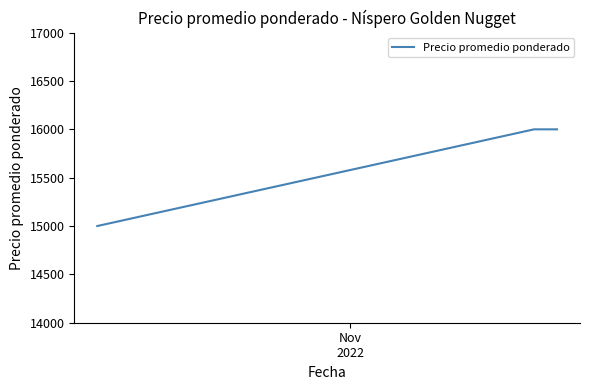

What is the smallest value displayed?

15000